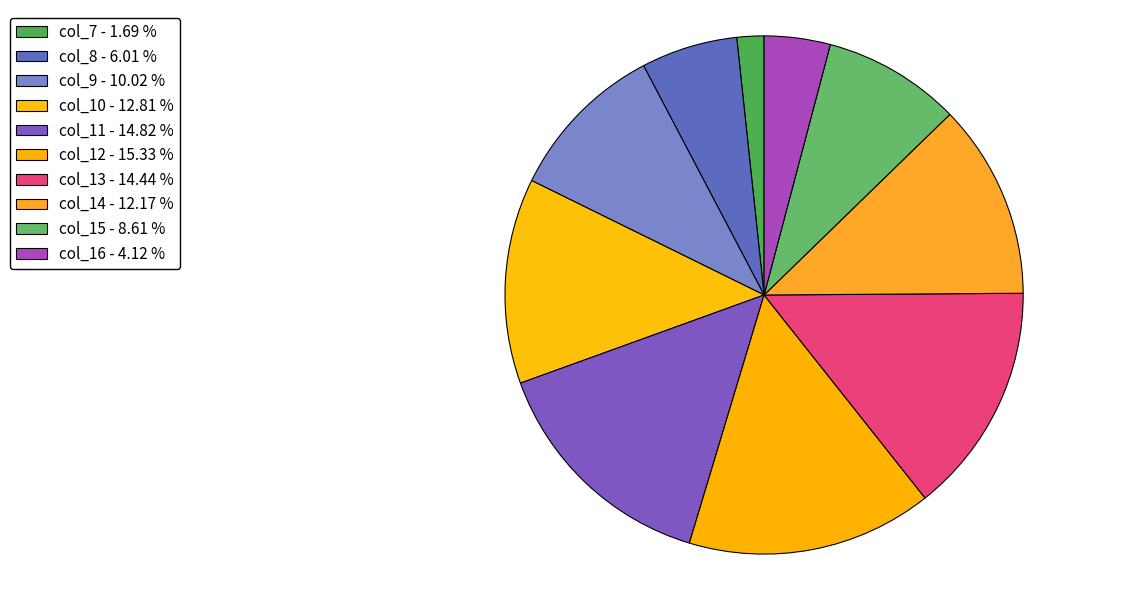

What is the ratio of the value at col_7 to the value at col_9?

0.2